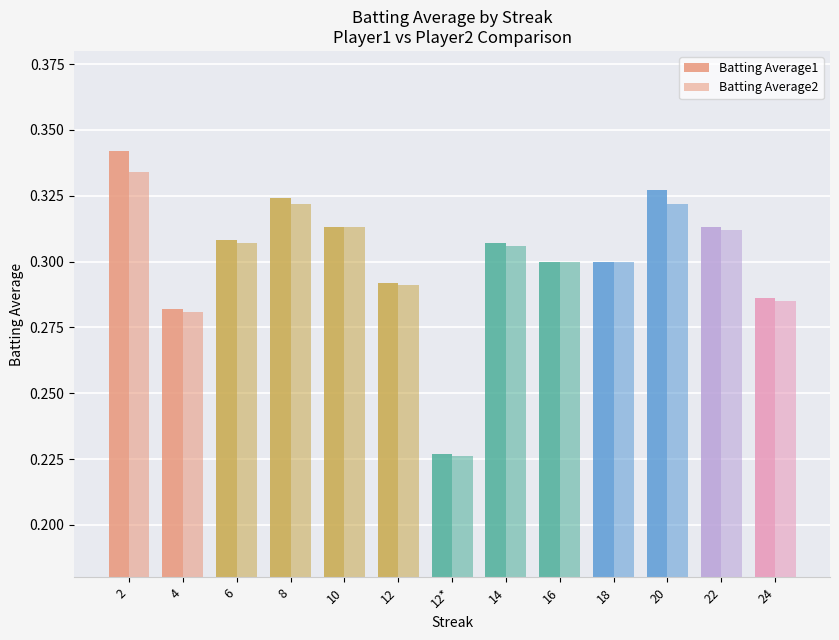

How many data points does each series have?

13